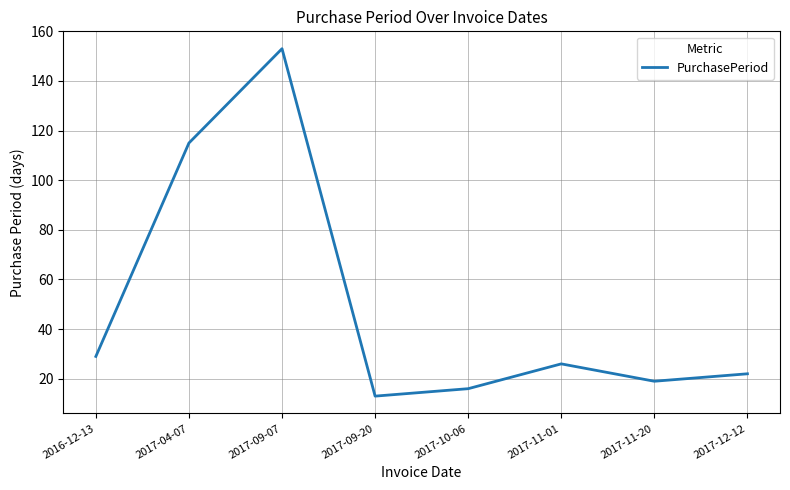

What is the sum of the values at 2017-12-12 and 2016-12-13?

51